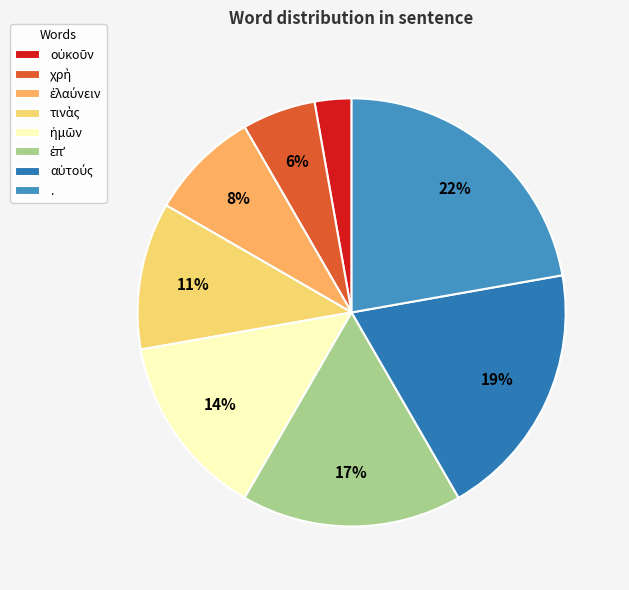

Which has a higher value, χρὴ or τινὰς?

τινὰς